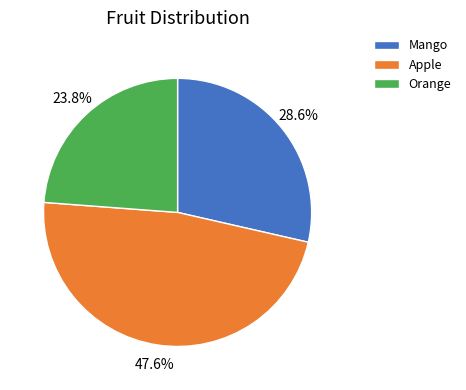

Does Apple represent more than half of the total?

No